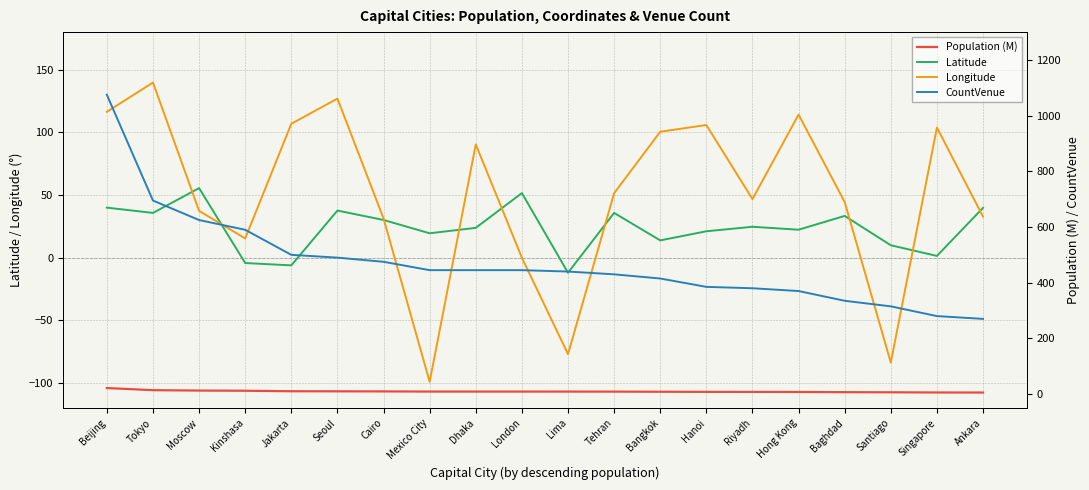

At Dhaka, list the series in order from smallest to largest.

Population (M), Latitude, Longitude, CountVenue